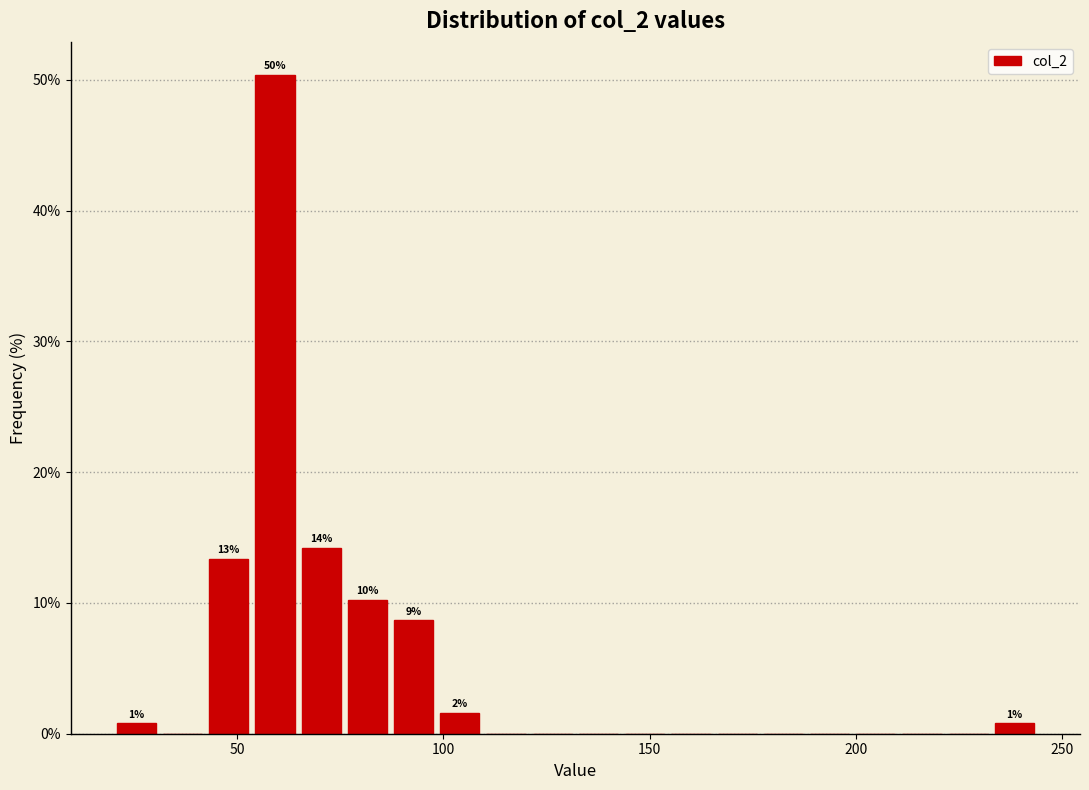

Read against the x-axis, roughly where is the centre of the tallest bar?

60